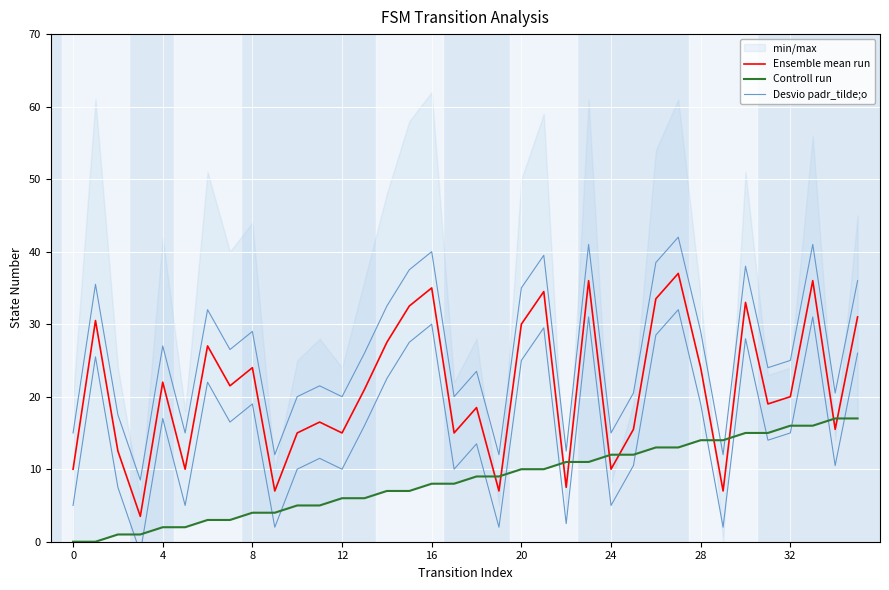

True or false: Desvio padr_tilde;o and Ensemble mean run cross at least once.

False